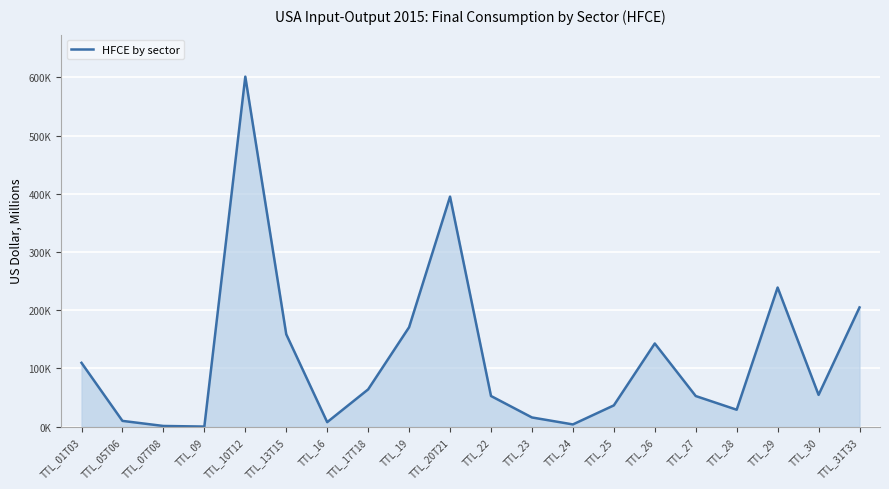

What is the value of the 4th point from the left?

180.1